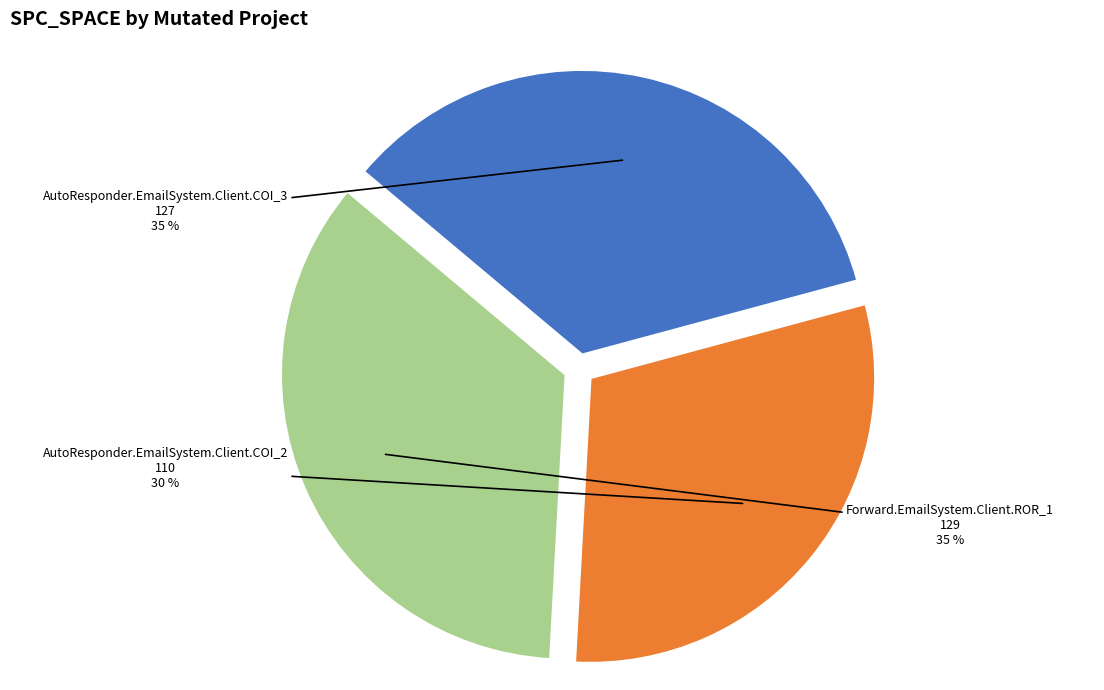

How many slices are in this pie chart?

3